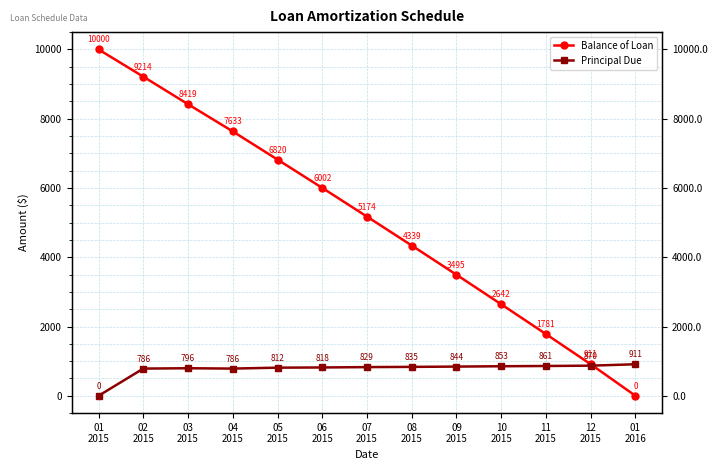

The Balance of Loan series shows 1461.7 at 06
2015. True or false?

False